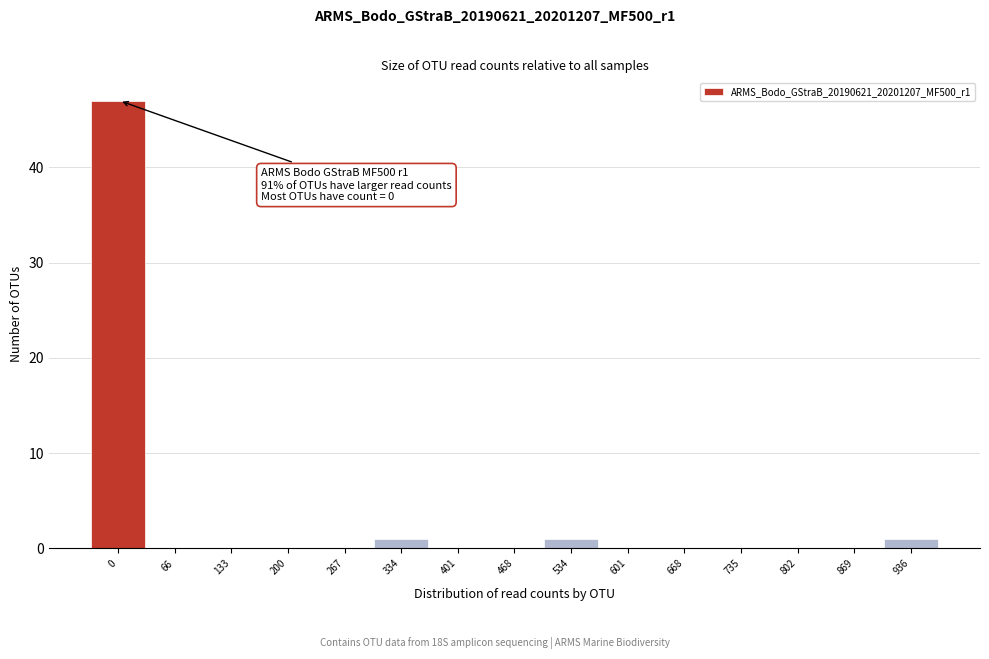

Reading right to left, transcribe all the data shown in this chart.

936=1	869=0	802=0	735=0	668=0	601=0	534=1	468=0	401=0	334=1	267=0	200=0	133=0	66=0	0=47